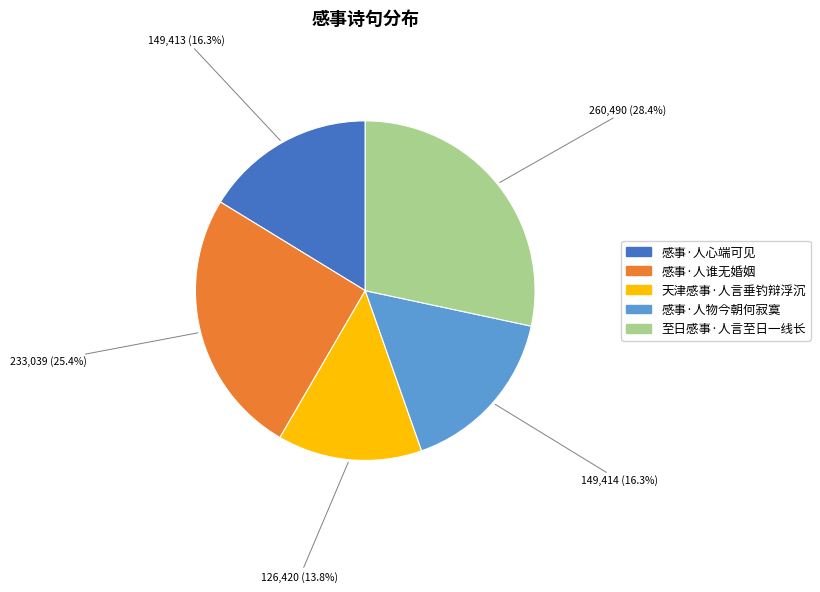

To the nearest percent, what is the difference between the 感事·人心端可见 and 感事·人谁无婚姻 slice percentages?

9%